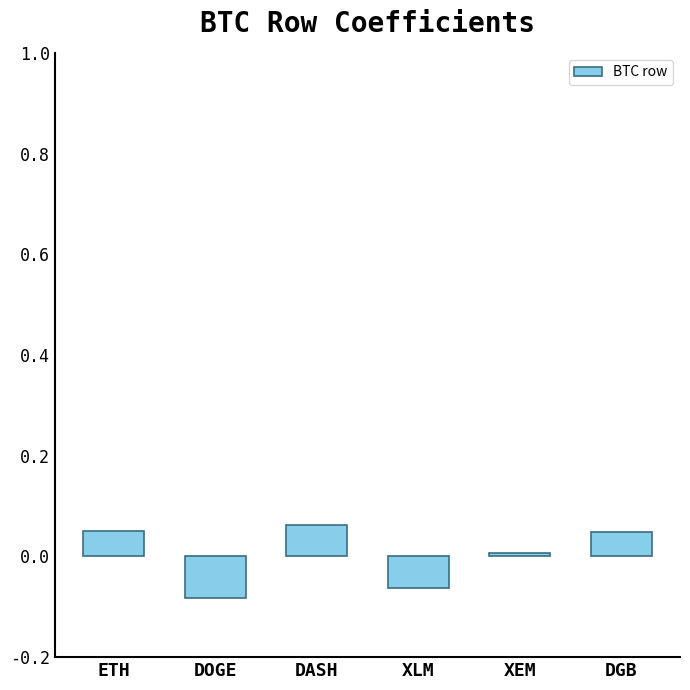

Which category has the lowest value across all series?

DOGE